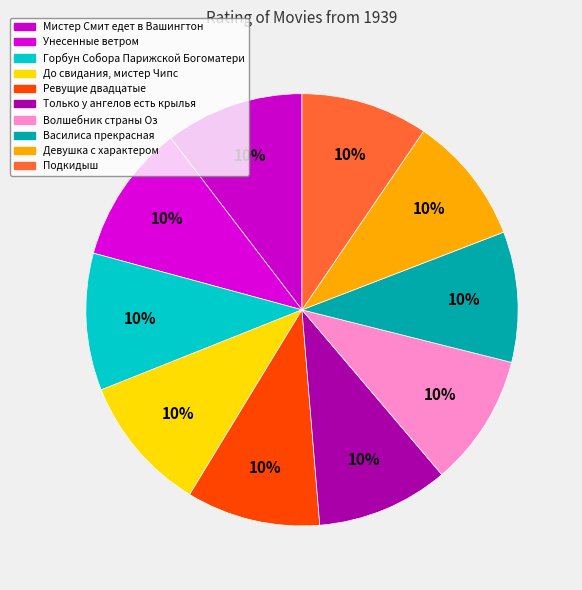

Is there any slice that represents more than half of the pie?

No